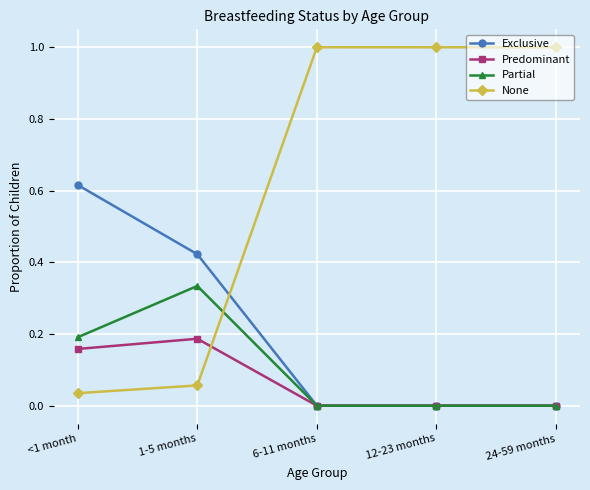

True or false: Exclusive and None cross at least once.

True